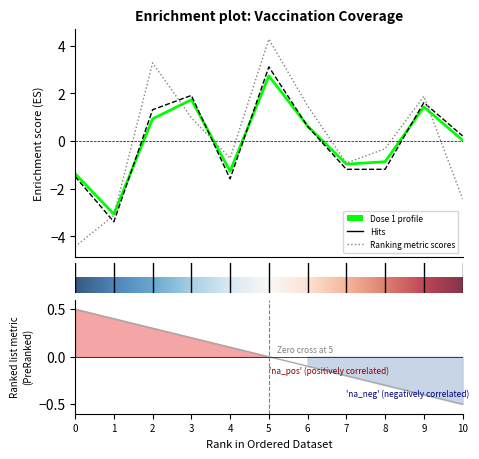

The cum_pr100_dose_1 series shows 0.0 at 10. True or false?

False